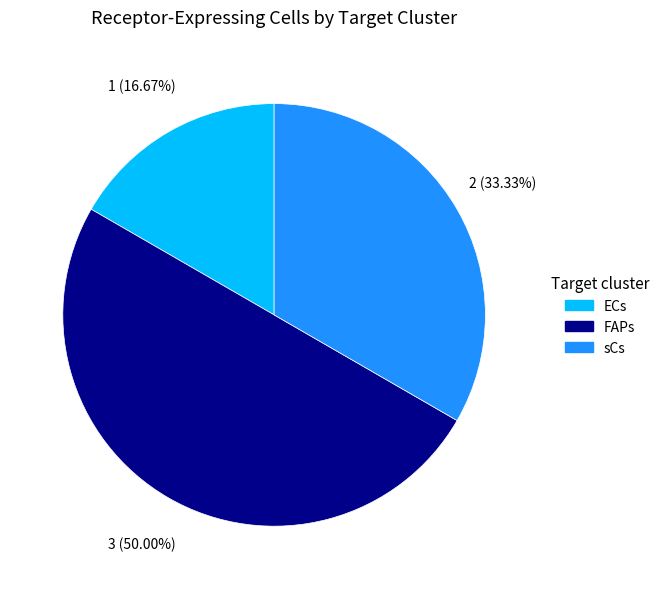

What is the smallest slice in the pie chart?

ECs